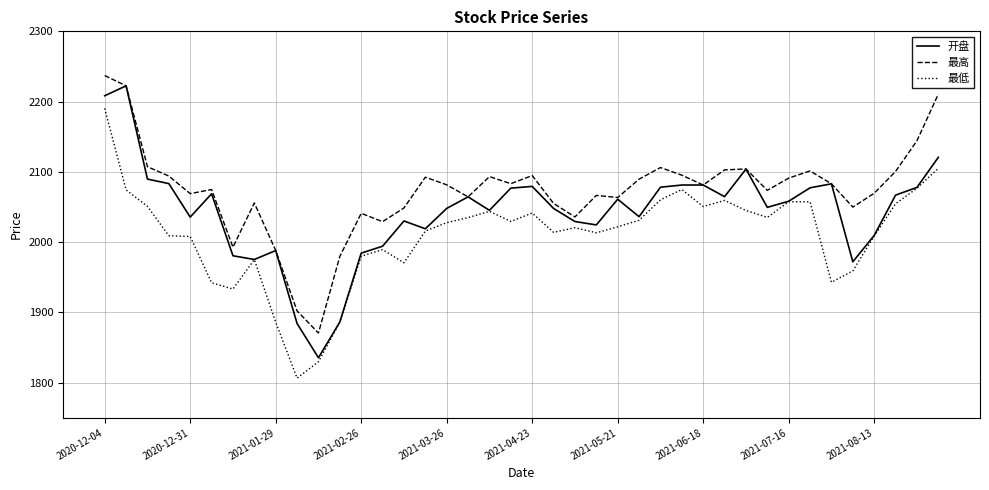

What are all the series names shown in the legend?

开盘, 最高, 最低